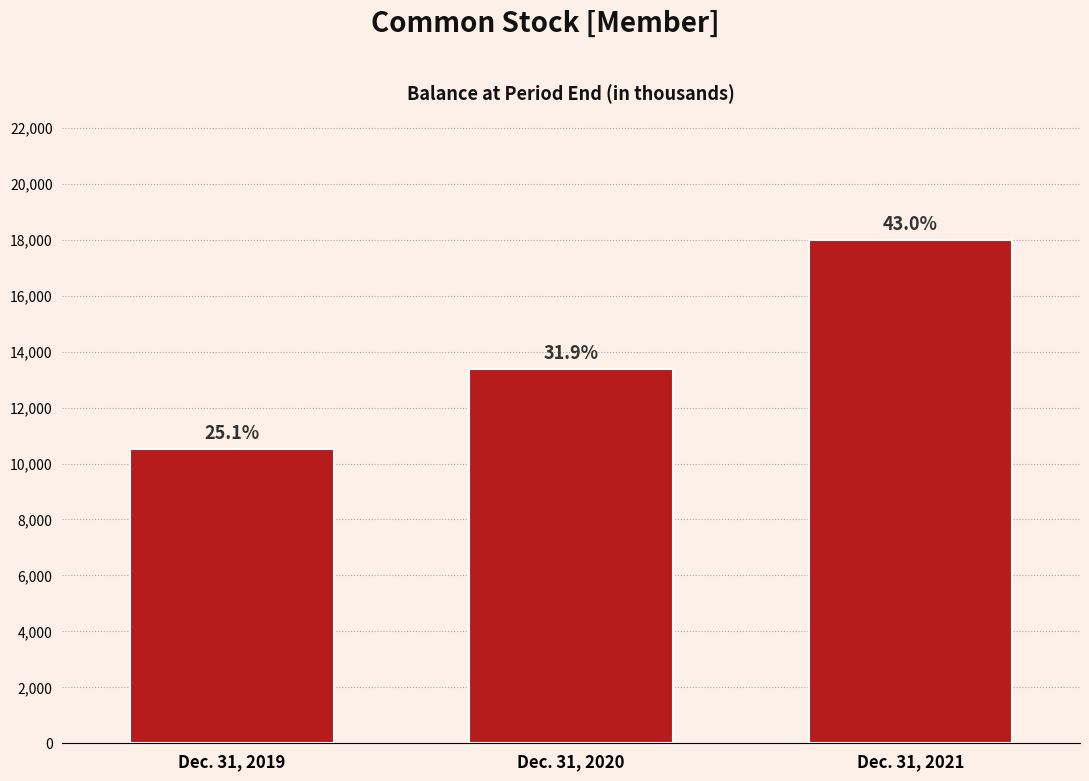

Are the bars horizontal?

No